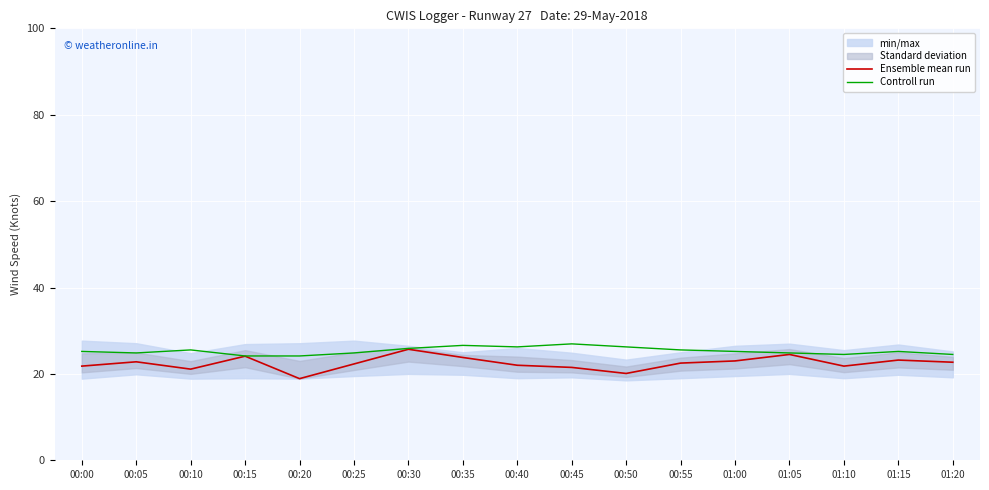

What is the label of the 12th point from the right?

00:25